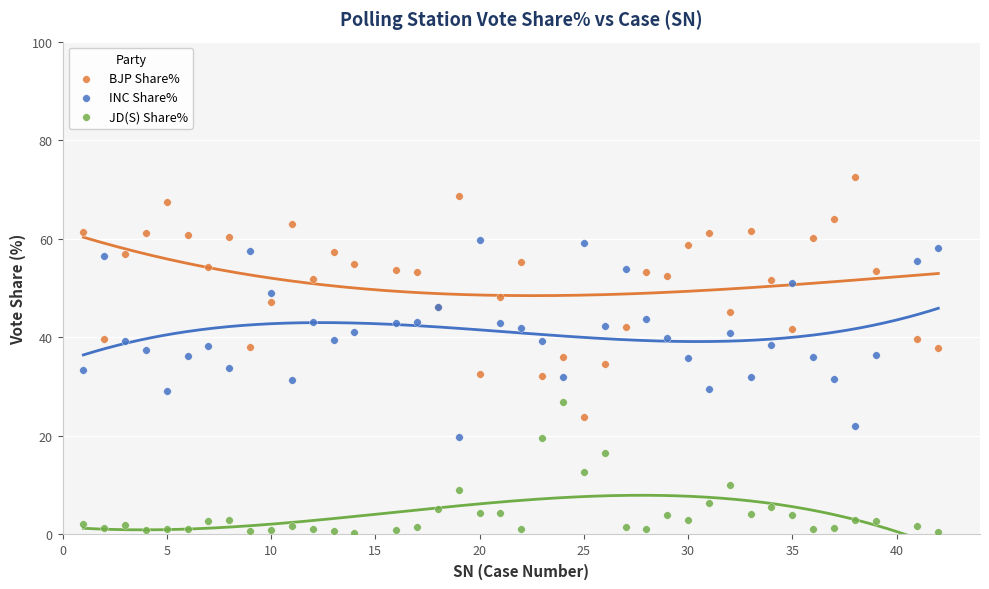

Which series has the widest spread of Y values?

BJP Share%